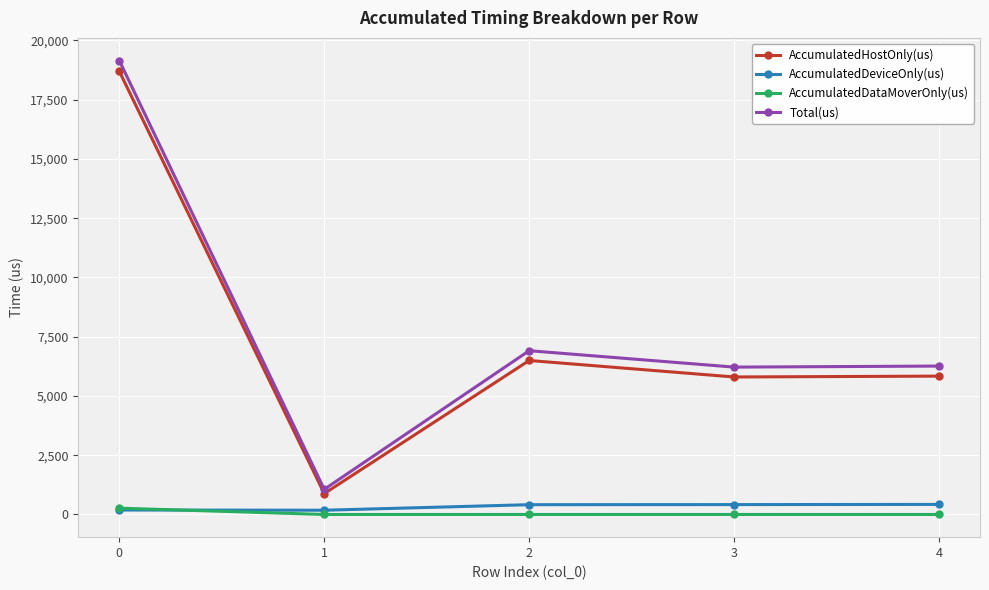

What is the value of the AccumulatedHostOnly(us) point at the 1st from the left?

18695.4